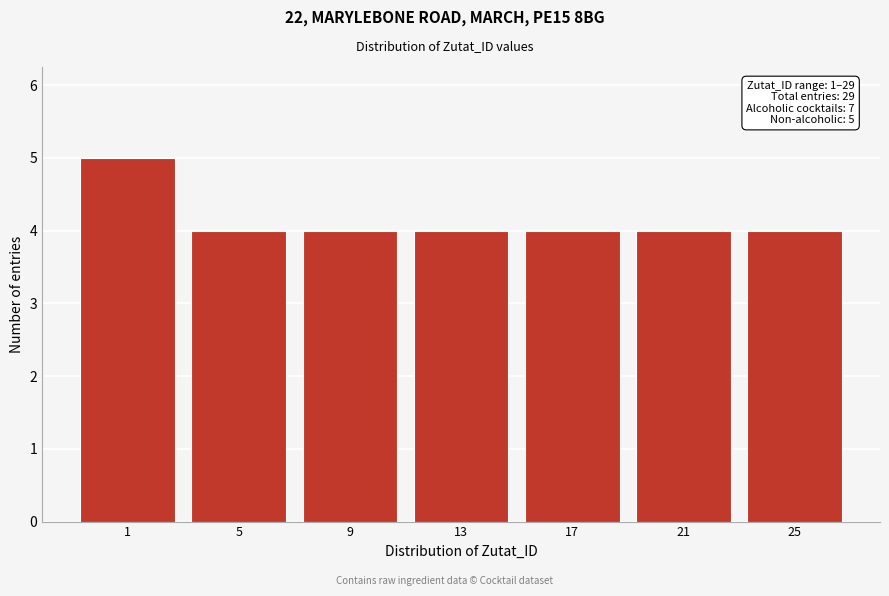

Reading right to left, extract all data points from this chart.

25=4	21=4	17=4	13=4	9=4	5=4	1=5